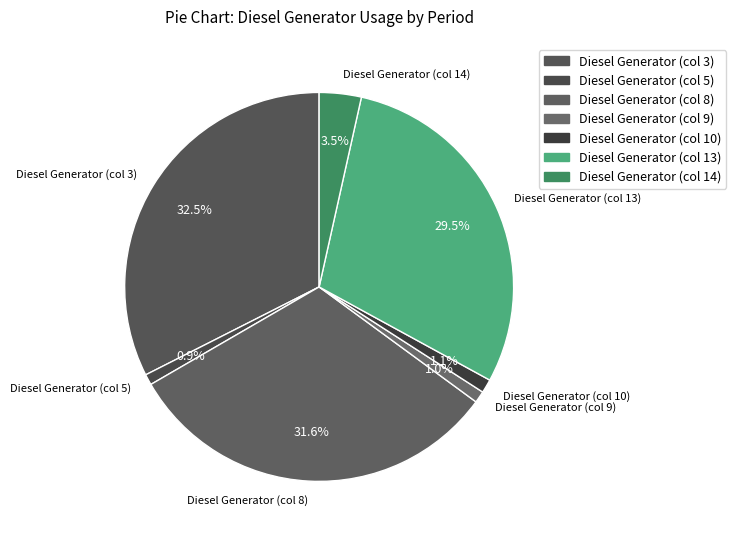

Which slice is the largest?

Diesel Generator (col 3)